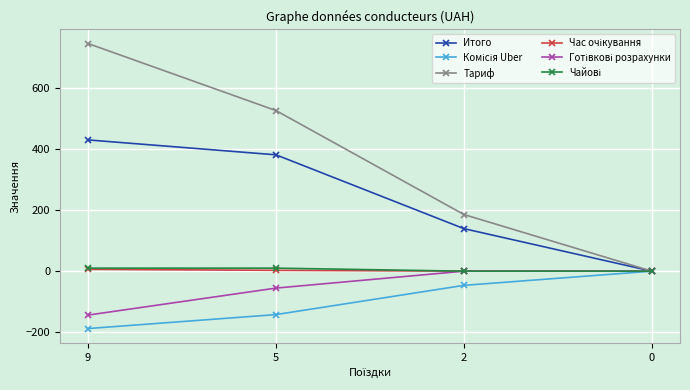

The value of Итого at 9 is 669.4. True or false?

False